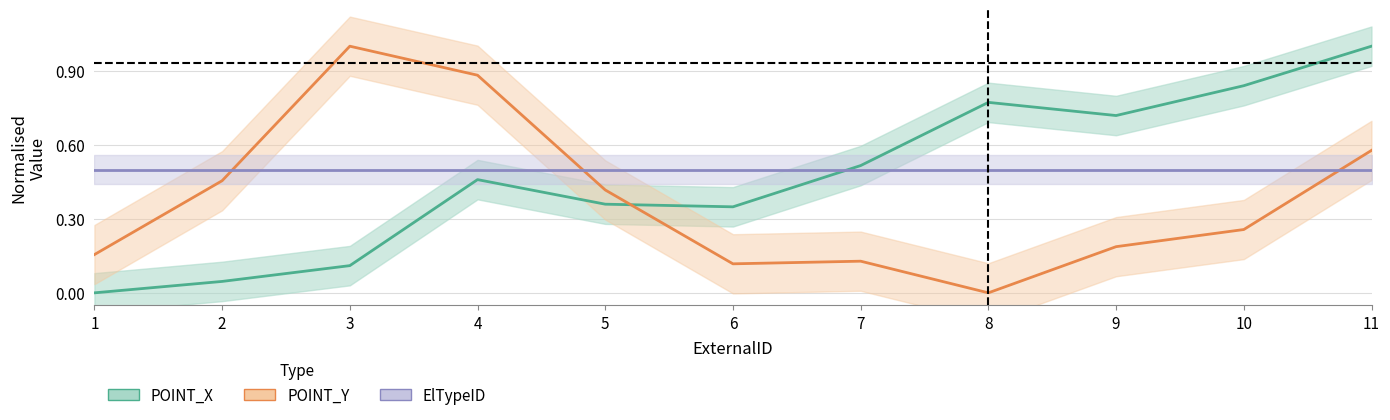

Where is the first local maximum for POINT_X?

4